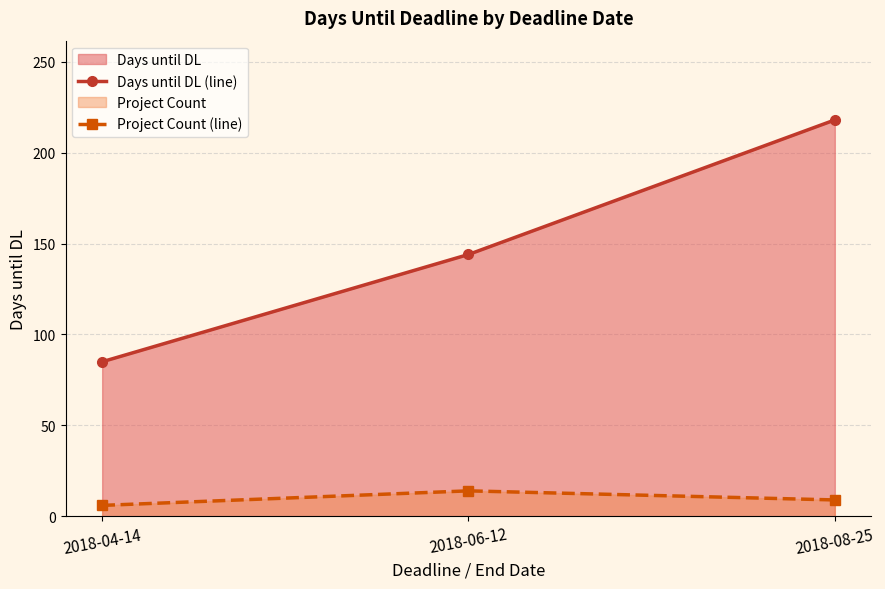

What is the average value of the Project Count (line) series?

10